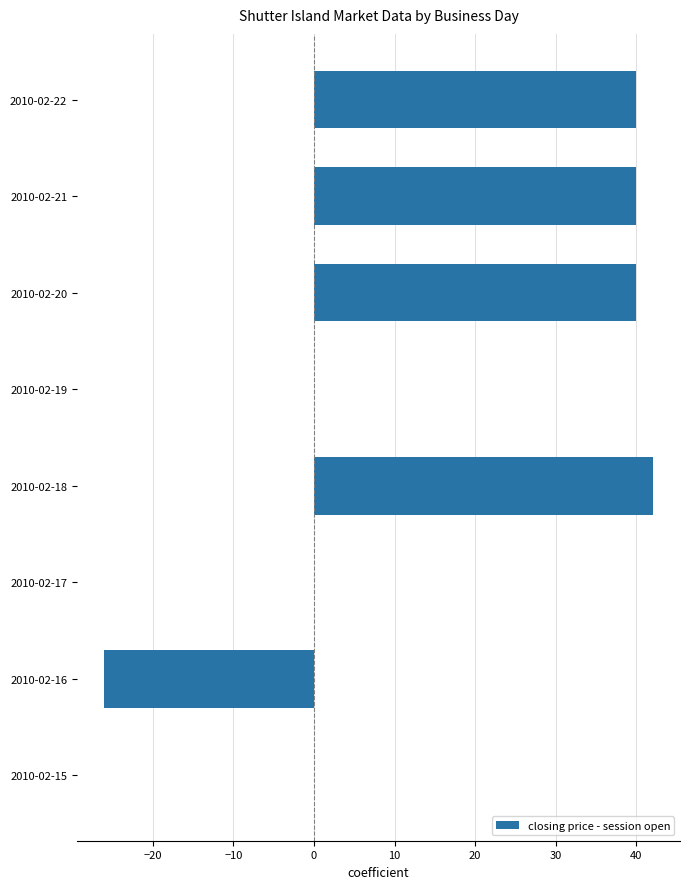

Between 2010-02-21 and 2010-02-16, which is larger?

2010-02-21